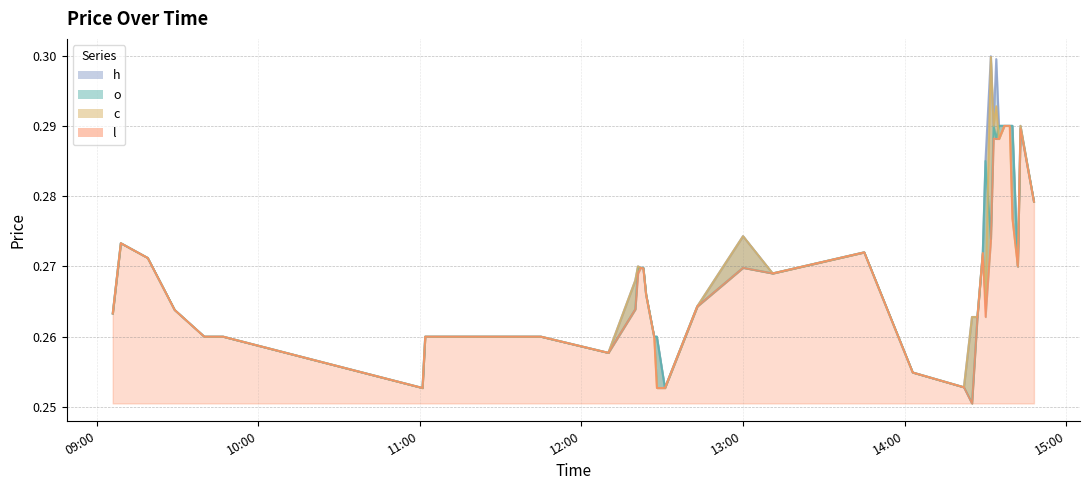

Between 2023-11-27 14:40:00 and 2023-11-27 14:27:00, which is larger?

2023-11-27 14:40:00